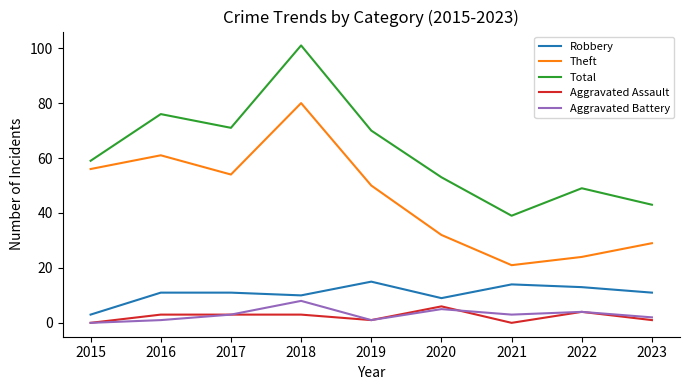

Which series has the widest spread of values?

Total